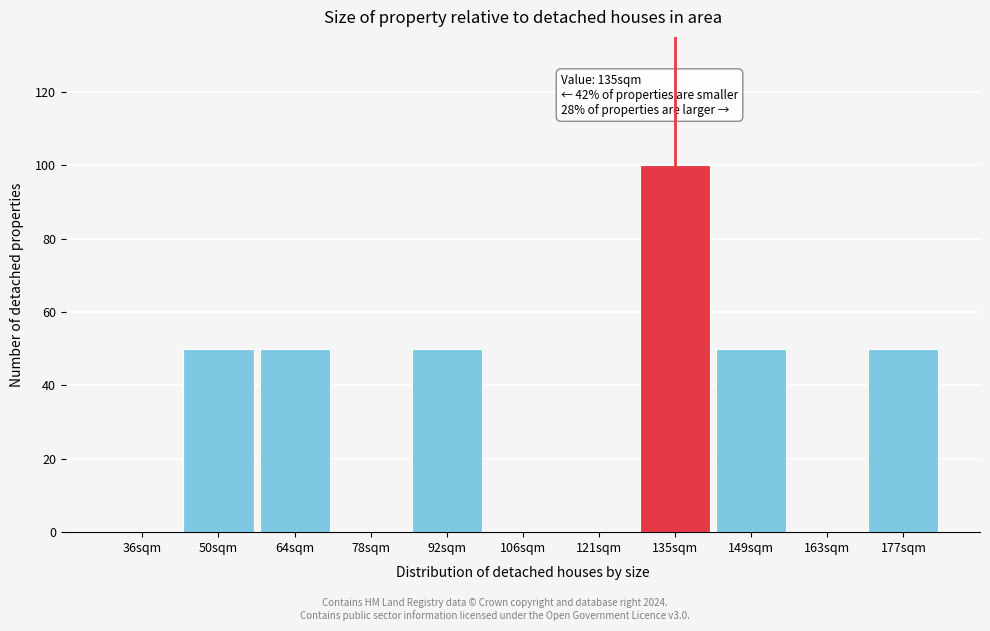

Reading left to right, transcribe all the data shown in this chart.

36sqm=0	50sqm=50	64sqm=50	78sqm=0	92sqm=50	106sqm=0	121sqm=0	135sqm=100	149sqm=50	163sqm=0	177sqm=50